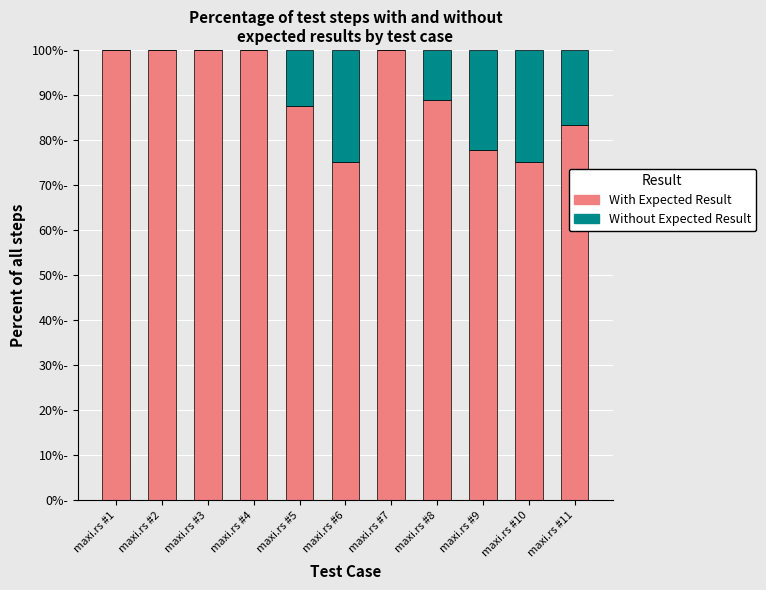

Between maxi.rs #1 and maxi.rs #9, which series saw the biggest shift?

Without Expected Result